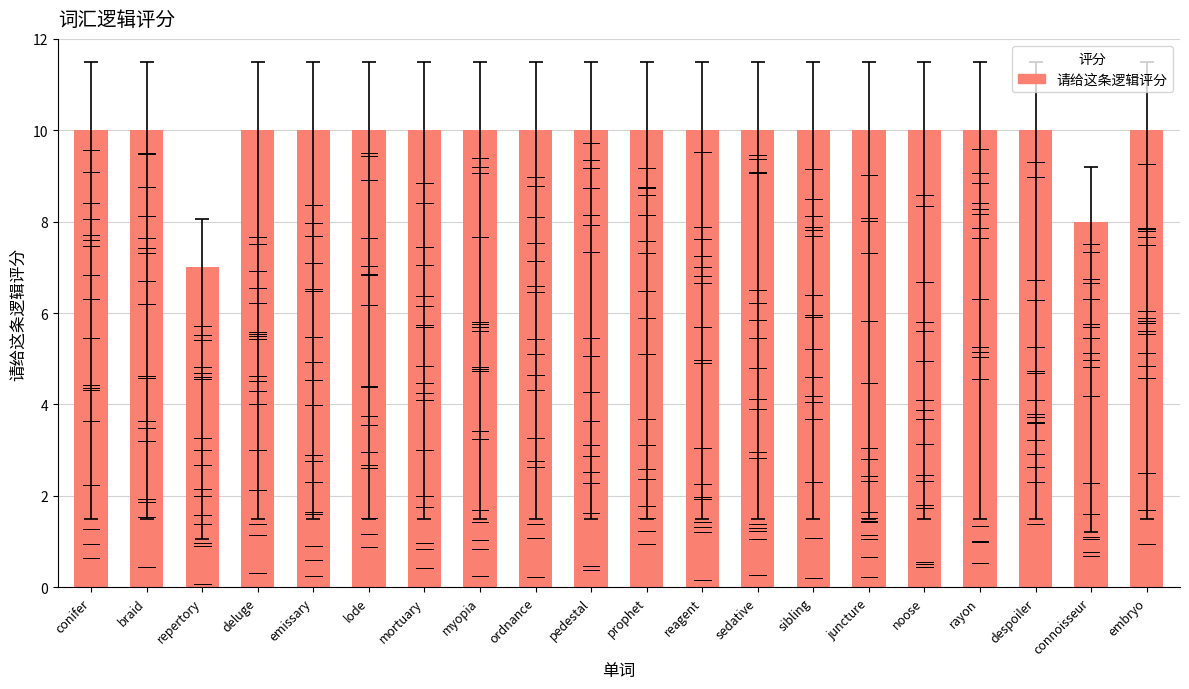

Which label corresponds to the smallest value in the chart?

repertory